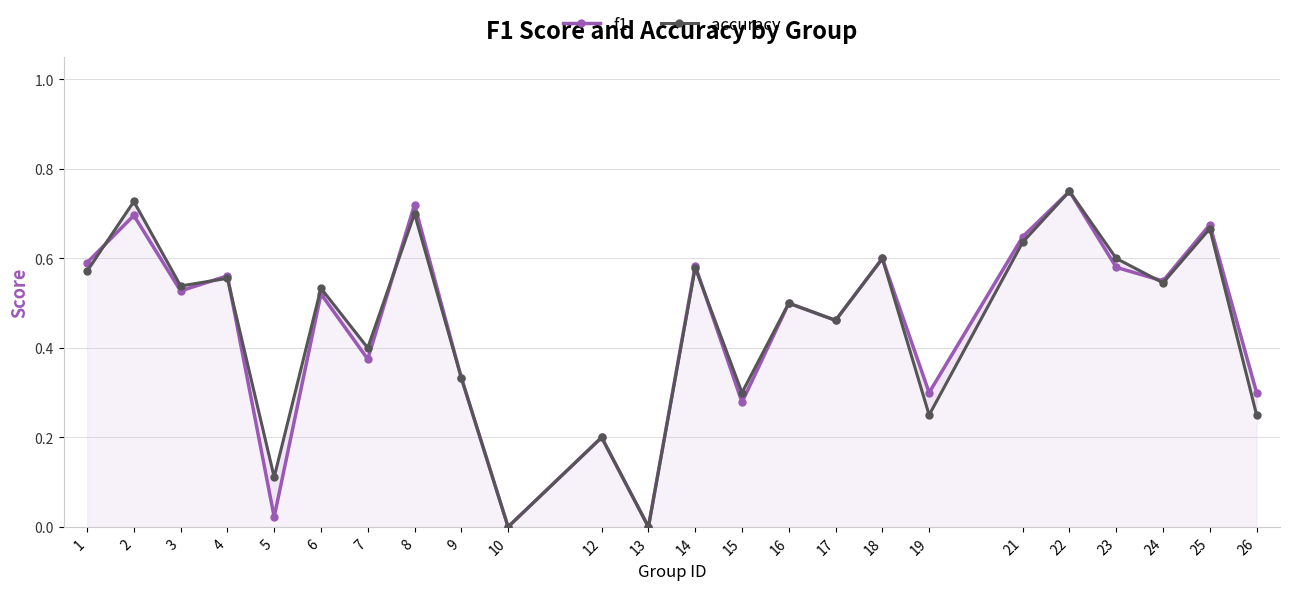

Count the accuracy values in the range 0 to 1.

24